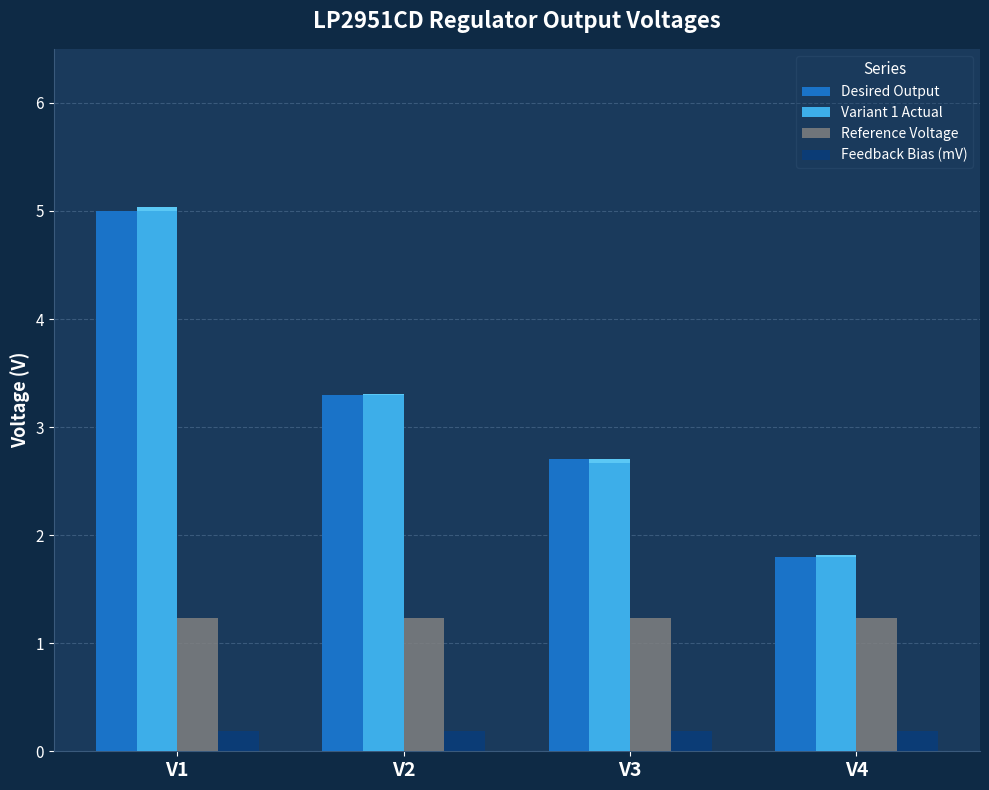

Which label corresponds to the smallest value in the chart?

V1